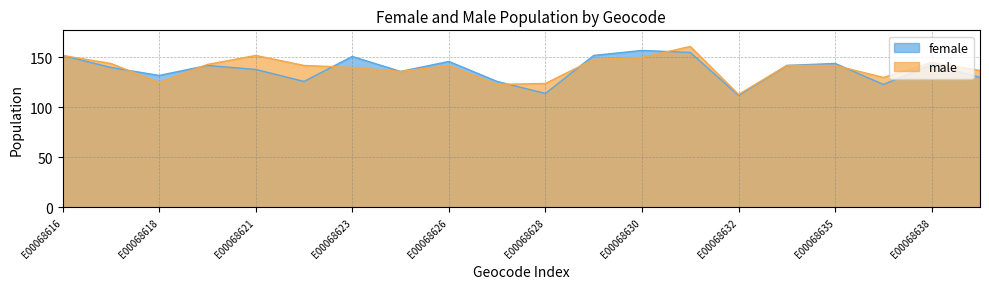

What is the sum of all male values?

2791